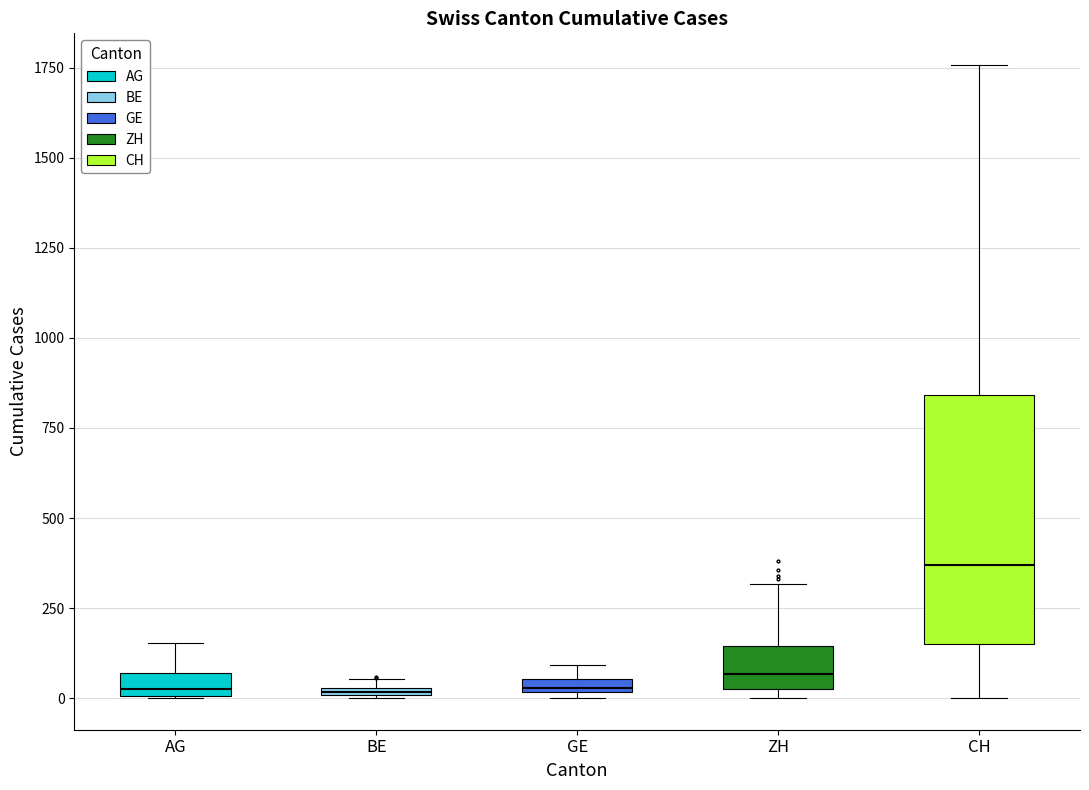

Which box's median line is the highest?

CH